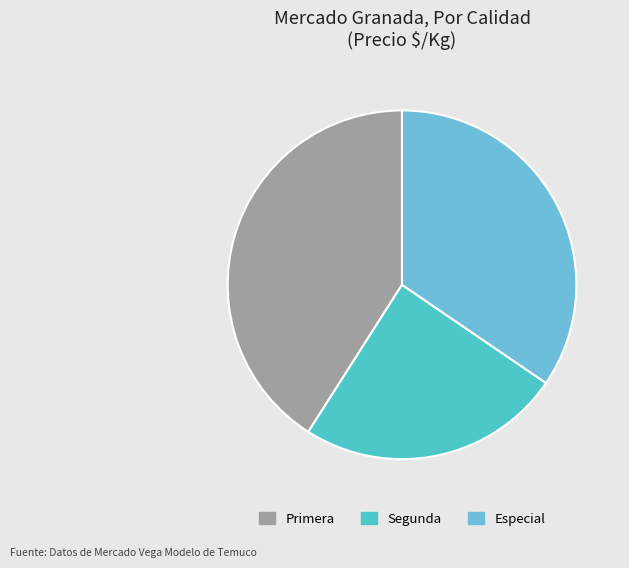

Which category has the biggest portion of the pie?

Primera